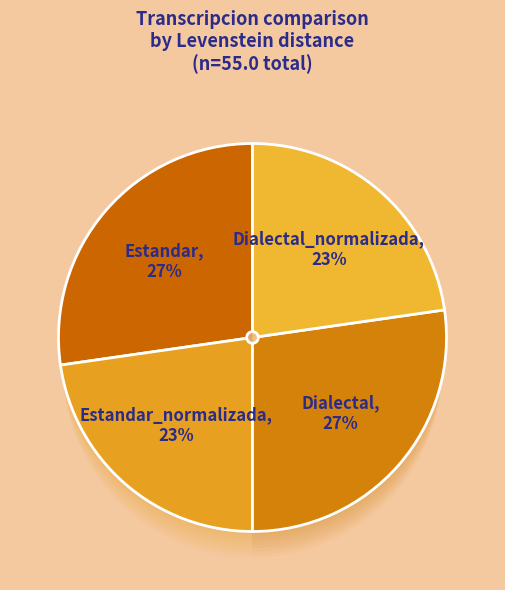

What is the ratio of the value at Dialectal to the value at Estandar_normalizada?

1.2